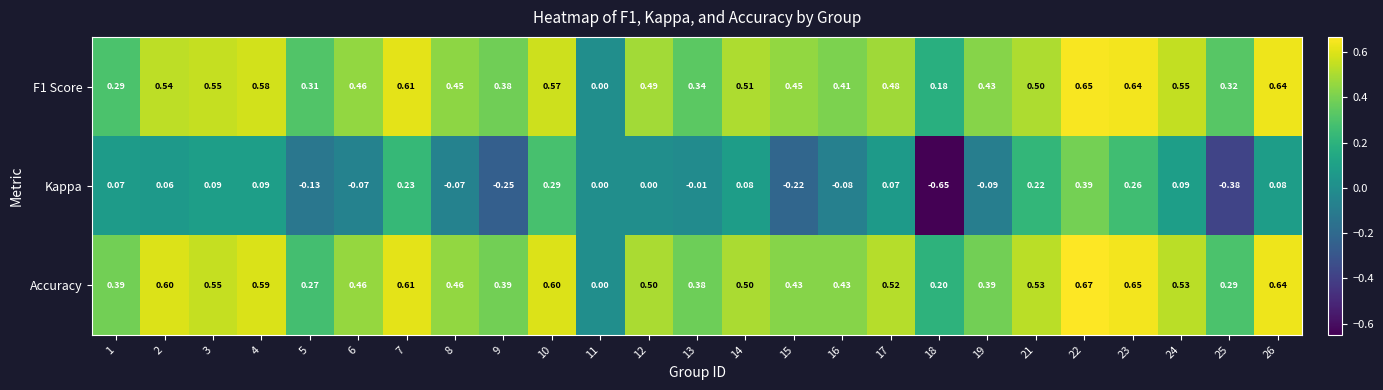

Between 17 and 21, which series saw the biggest shift?

Kappa